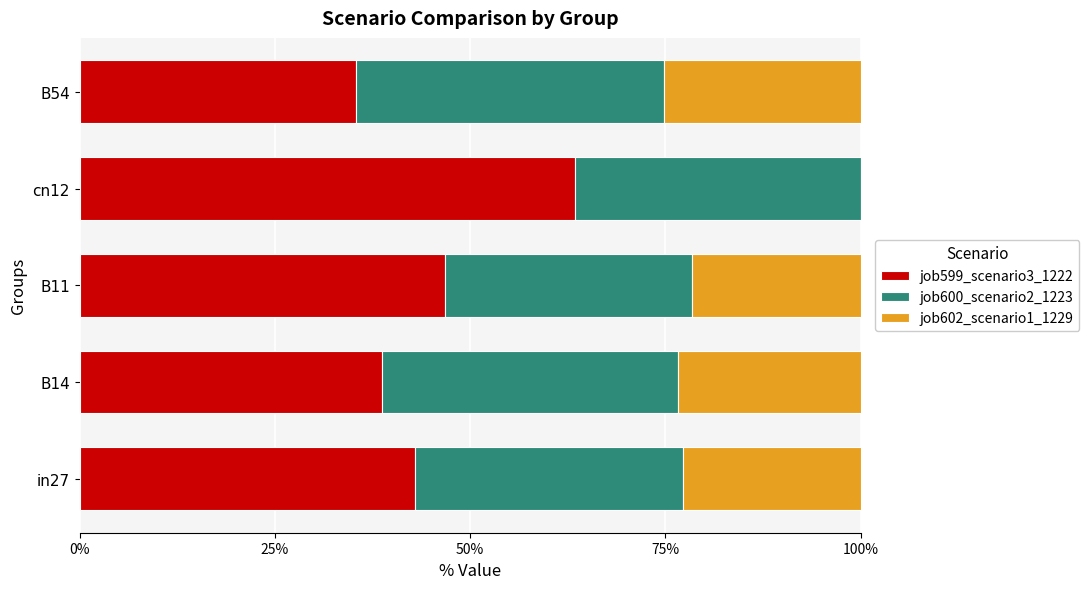

What is the sum of the job599_scenario3_1222 values at B54 and B14?

74.1